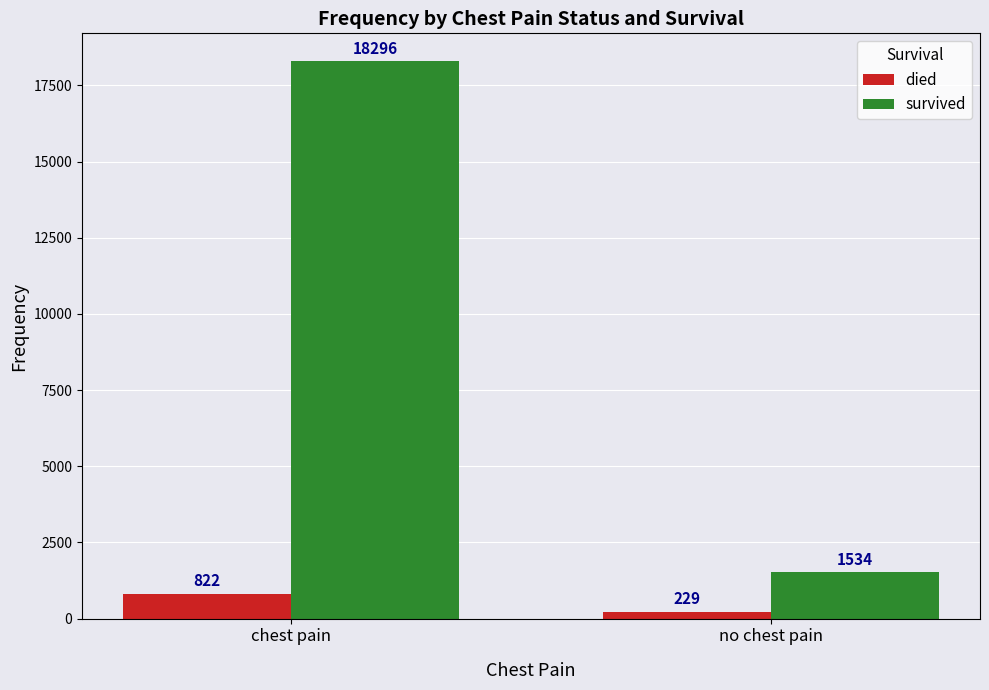

What is the label of the 2nd bar from the right?

chest pain